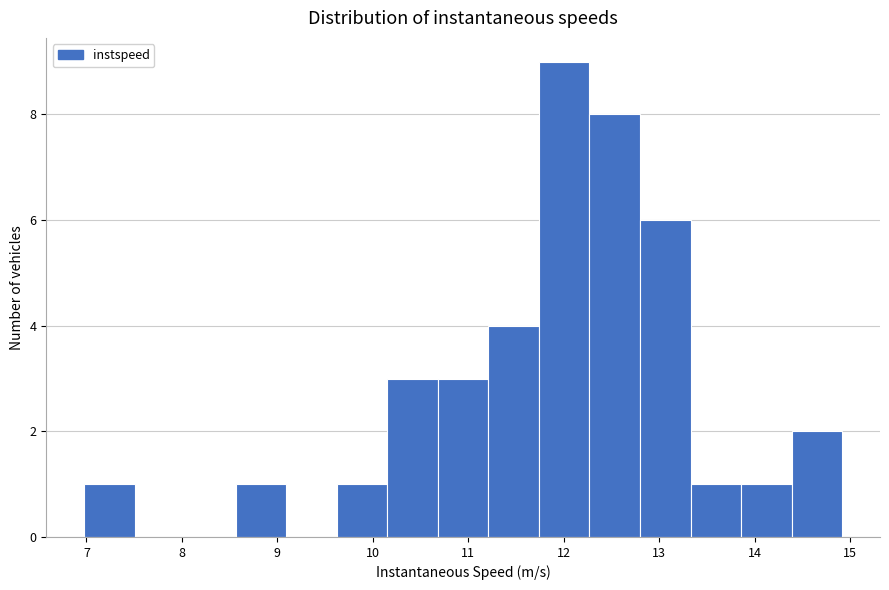

How tall is the bar that spans 10.7 to 11.2 on the x-axis? Neither the bar edges nor the heights are printed on the chart, so give them approximately, as read against the axes.

3